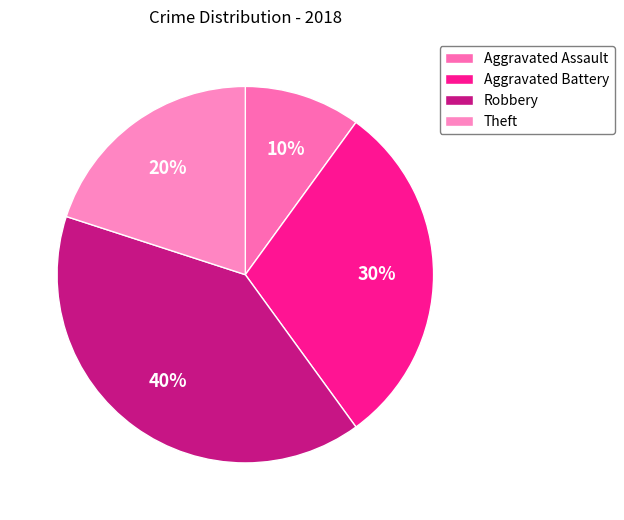

Does any single category account for the majority?

No